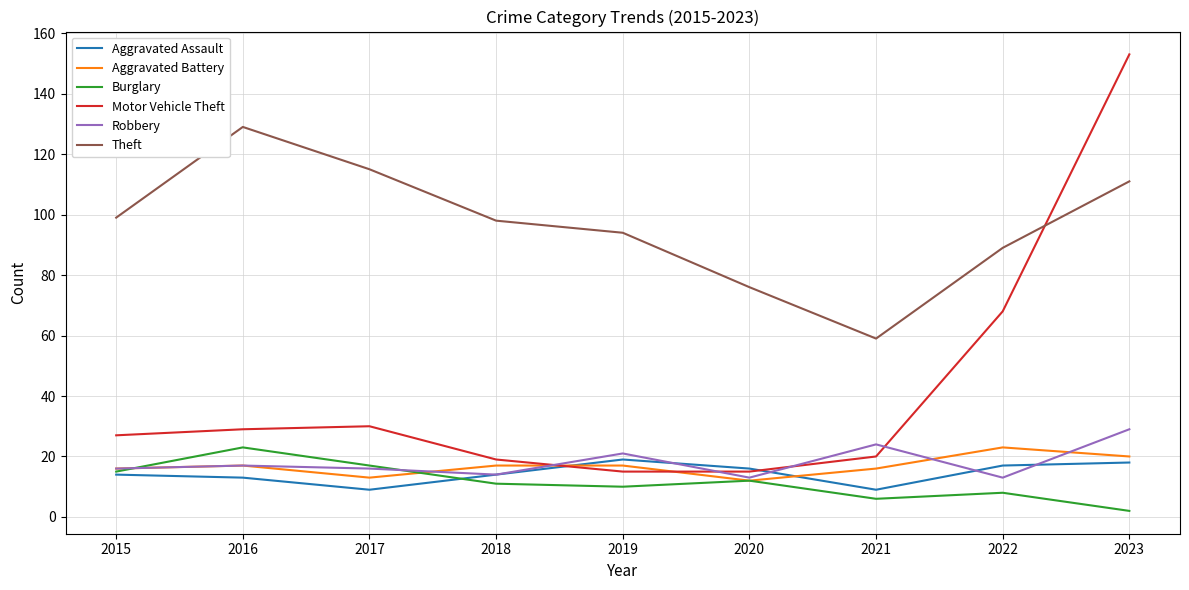

Which category has the highest value in the Robbery series?

2023